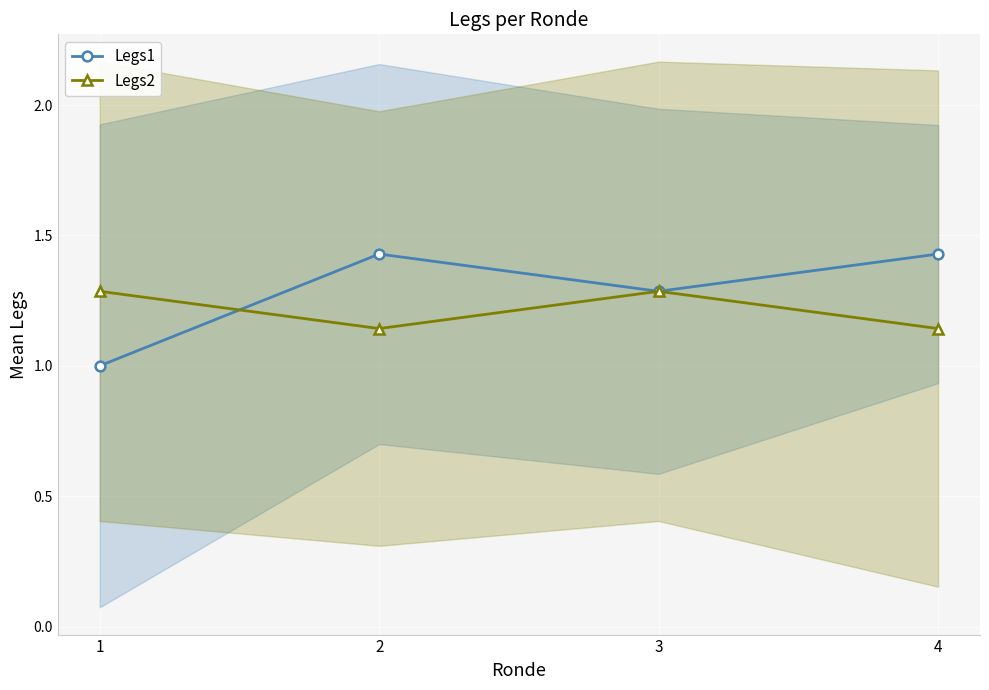

What is the average value of the Legs1 series?

1.3